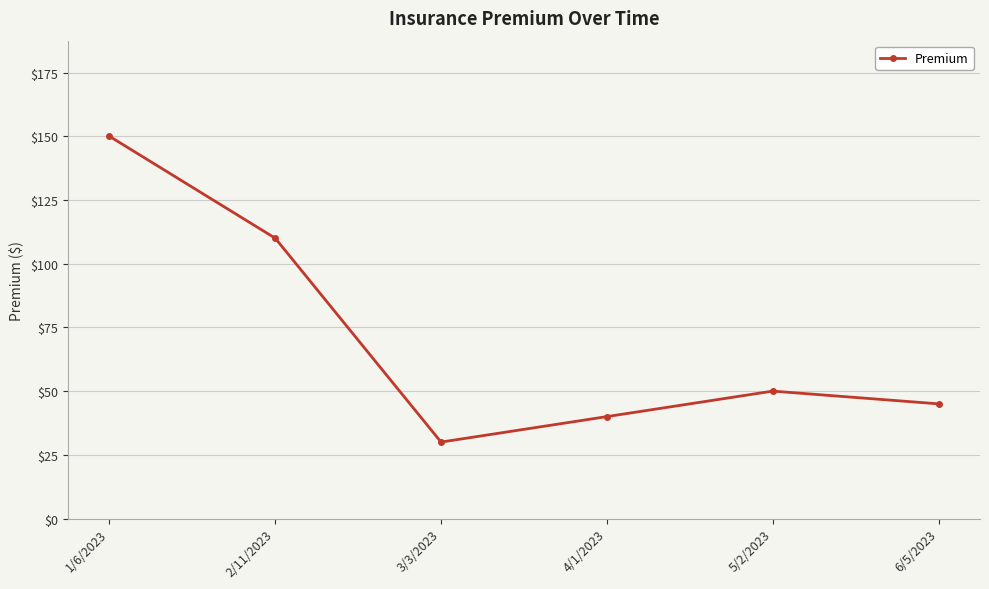

Is it true that the value at 2/11/2023 is 110?

True